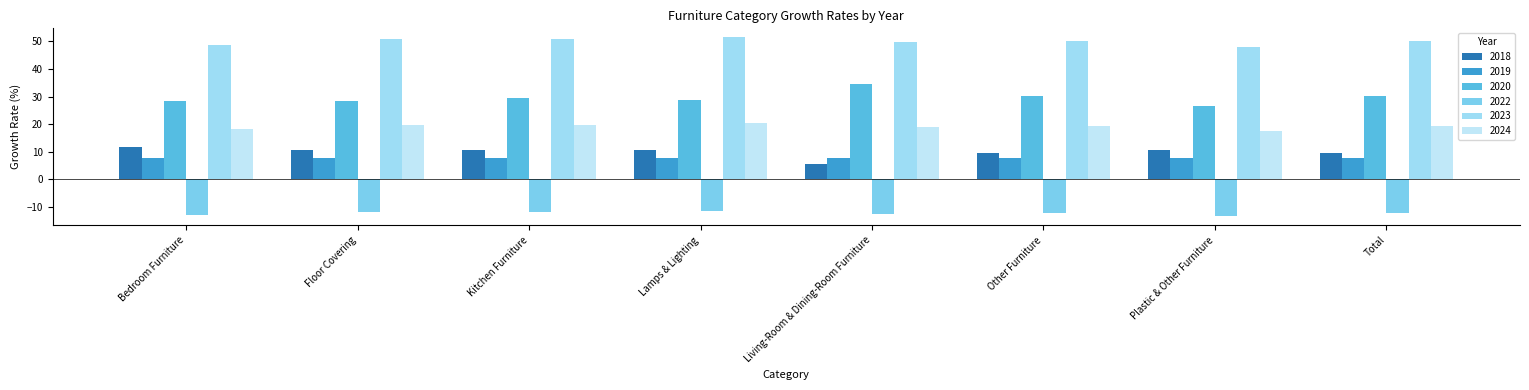

Reading right to left, what are all the values shown in this chart?

2018: 9.7	10.6	9.6	5.5	10.6	10.6	10.6	11.8
2019: 7.8	7.8	7.8	7.7	7.7	7.7	7.8	7.9
2020: 30.0	26.7	30.2	34.5	28.8	29.5	28.5	28.5
2022: -12.1	-13.4	-12.2	-12.5	-11.4	-11.8	-11.9	-13.0
2023: 50.2	48.0	50.1	49.6	51.5	50.8	50.8	48.9
2024: 19.3	17.6	19.3	18.8	20.4	19.7	19.7	18.3